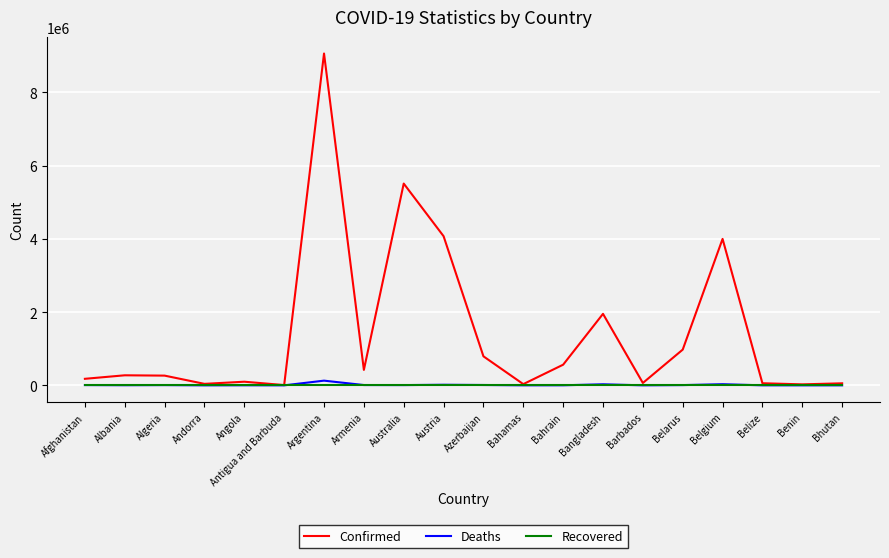

The Confirmed series shows 422799 at Armenia. True or false?

True